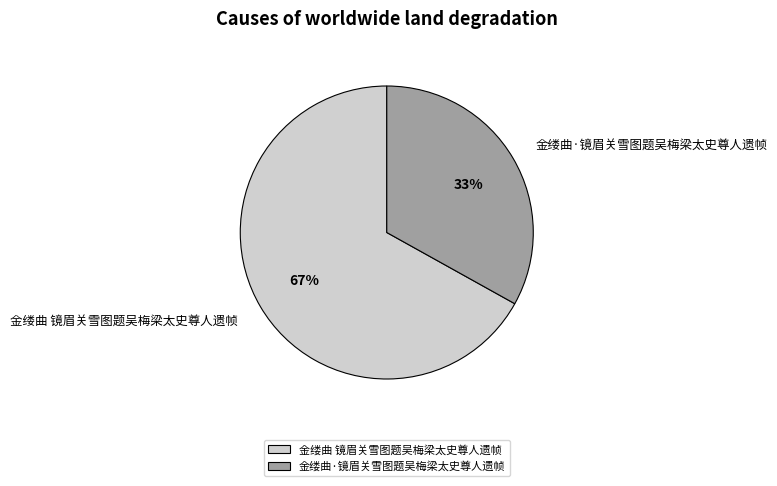

Is the sum of 金缕曲·镜眉关雪图题吴梅梁太史尊人遗帧 and 金缕曲 镜眉关雪图题吴梅梁太史尊人遗帧 greater than half?

Yes